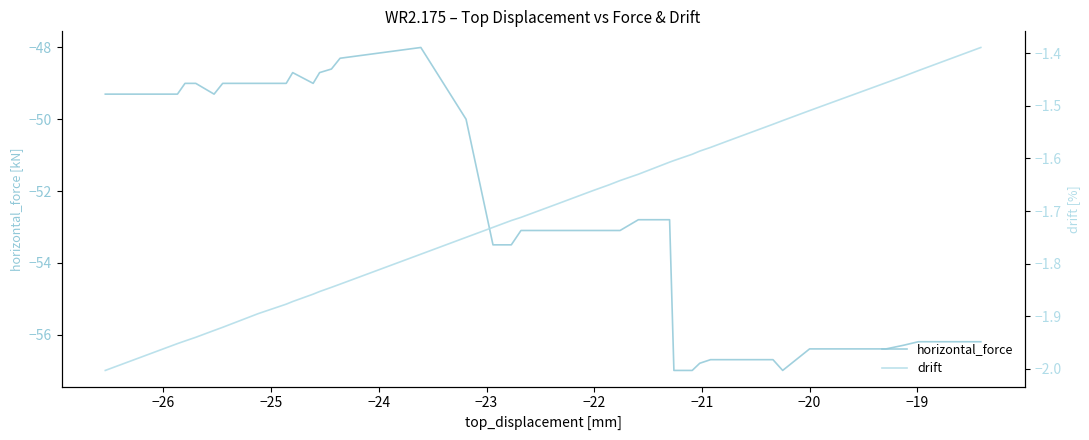

What is the maximum value for horizontal_force?

-48.0